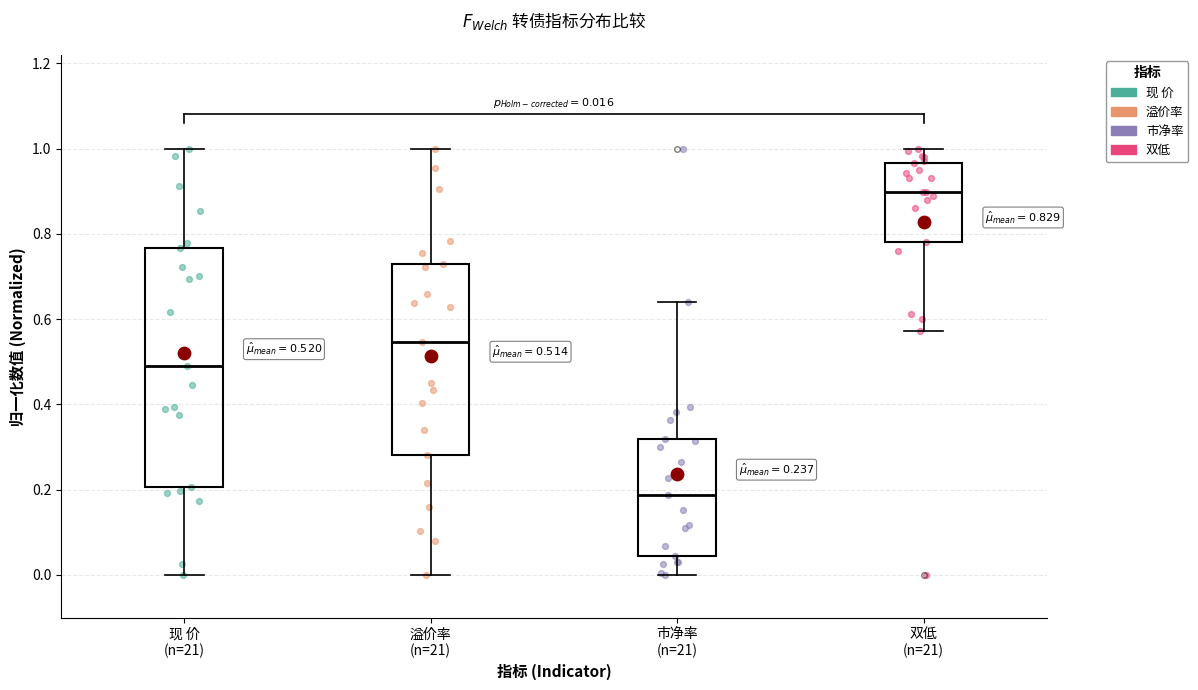

Which box has the highest median line?

双低 (n=21)